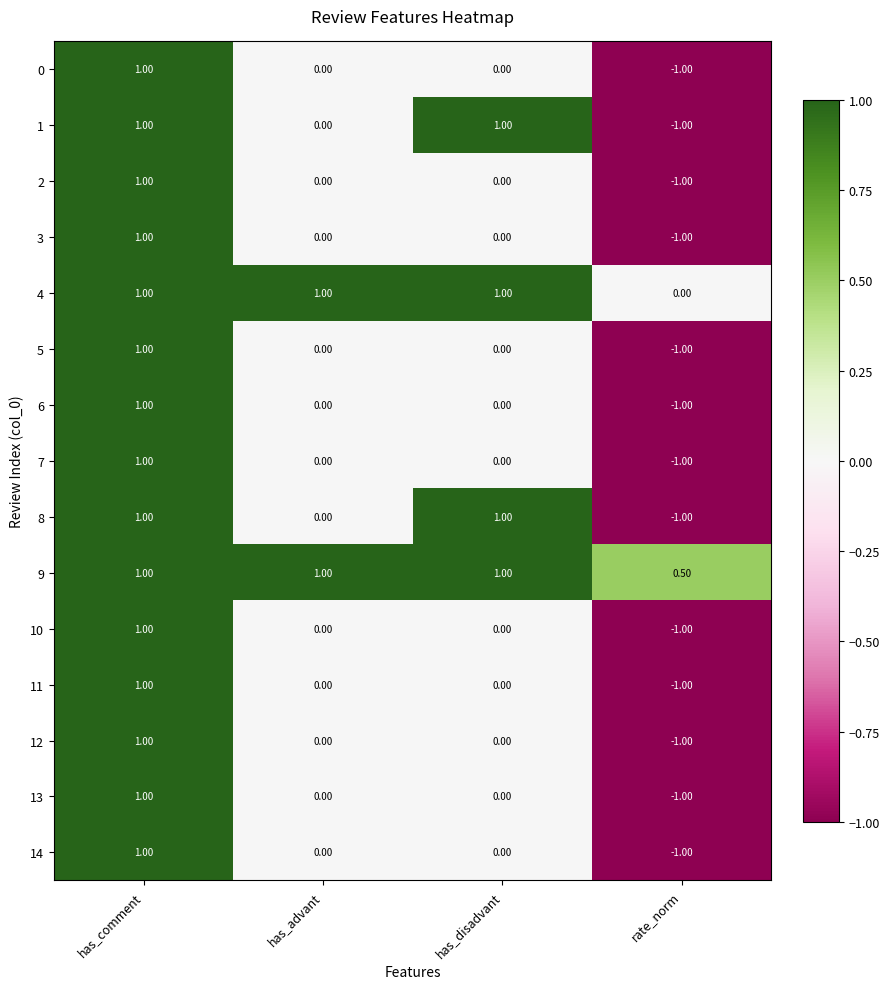

Where is 1 nearest to the value 0?

has_advant